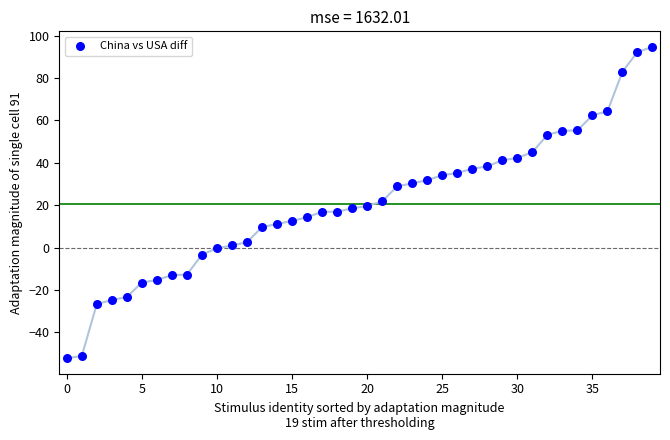

What is the range of Y values (max minus min)?

146.9